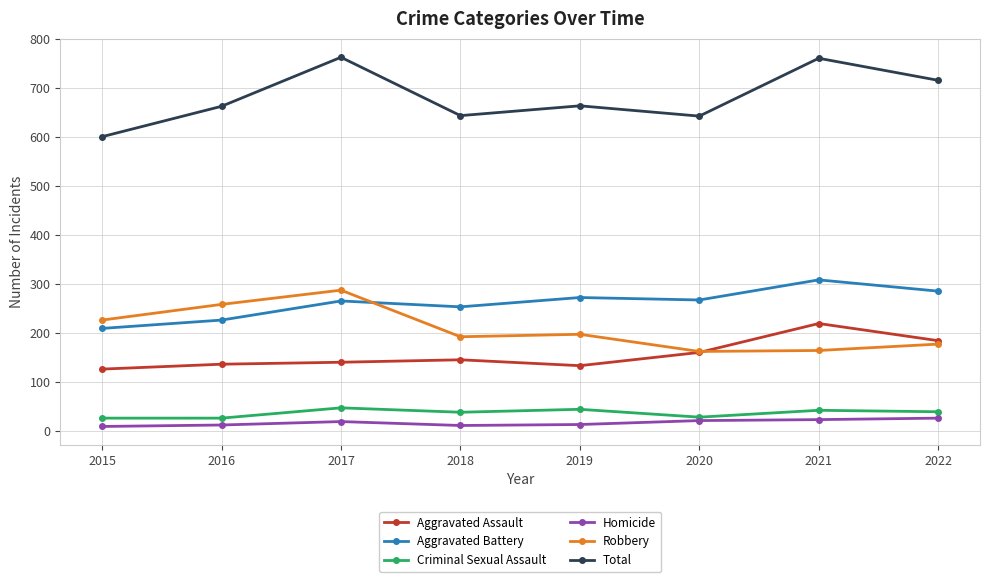

What is the value of the Robbery point at the 8th from the left?

178